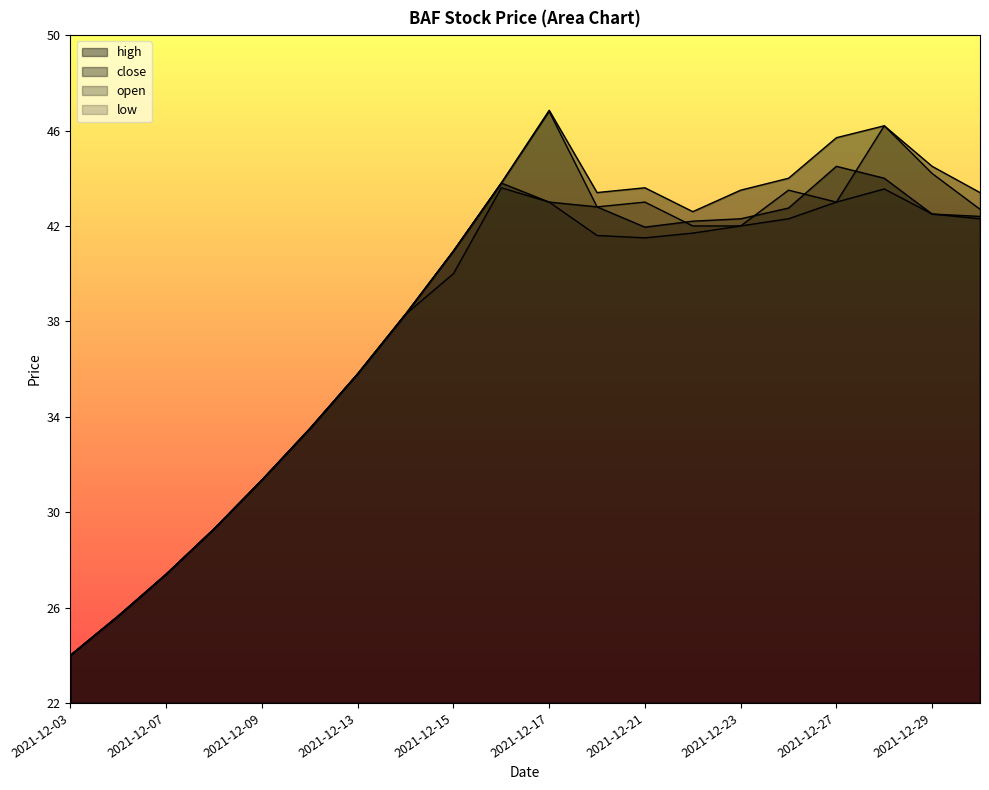

What is the value of the low point at the 10th from the left?

43.6